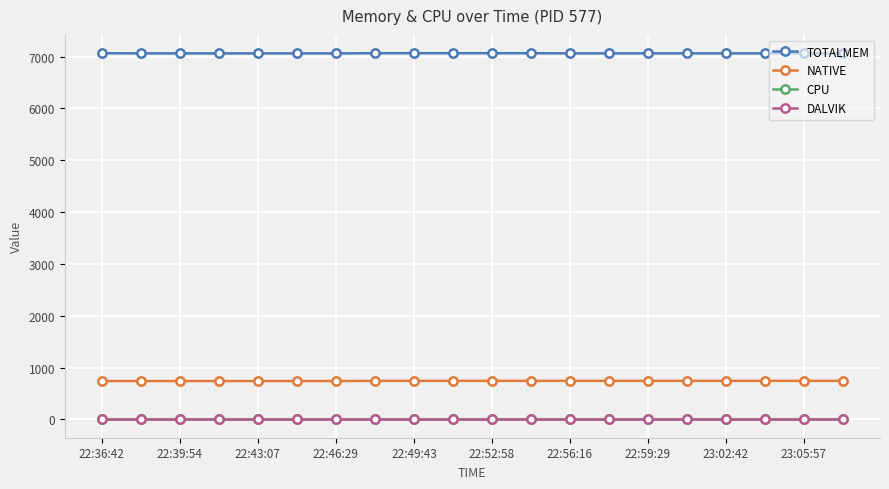

Does the chart display data point markers on the line(s)?

Yes